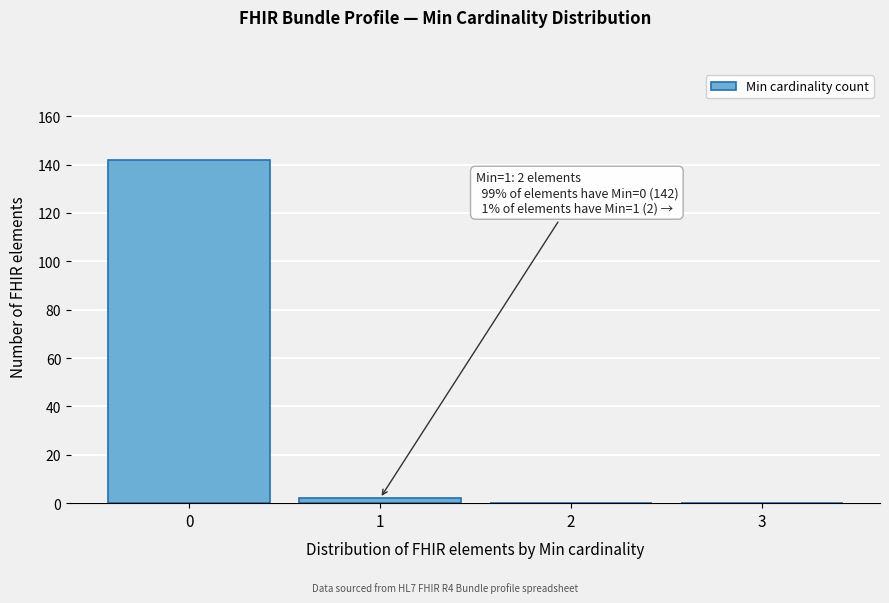

Over which range of the x-axis is the bar tallest?

-0.5 to 0.5